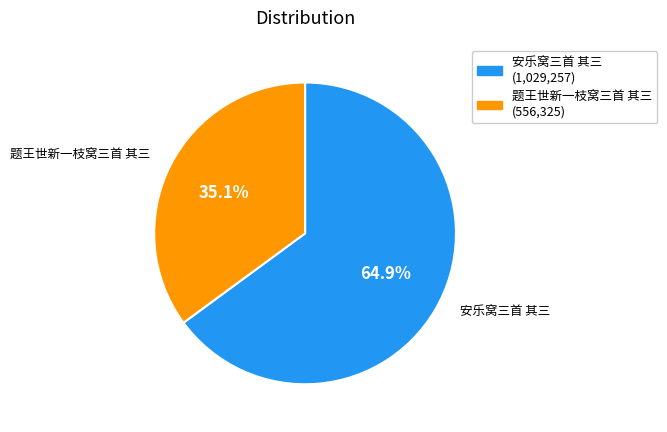

To the nearest percent, what is the difference between the largest and smallest slice percentages?

30%